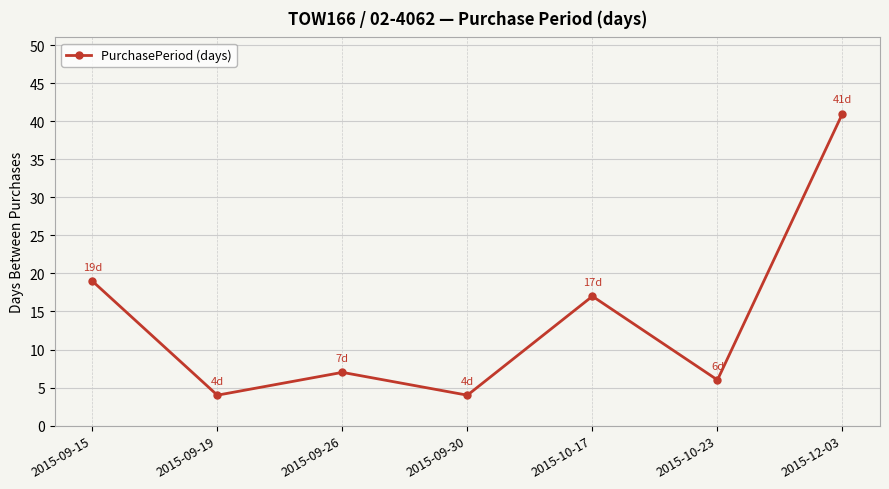

The chart shows a value of 10 at 2015-10-23. True or false?

False